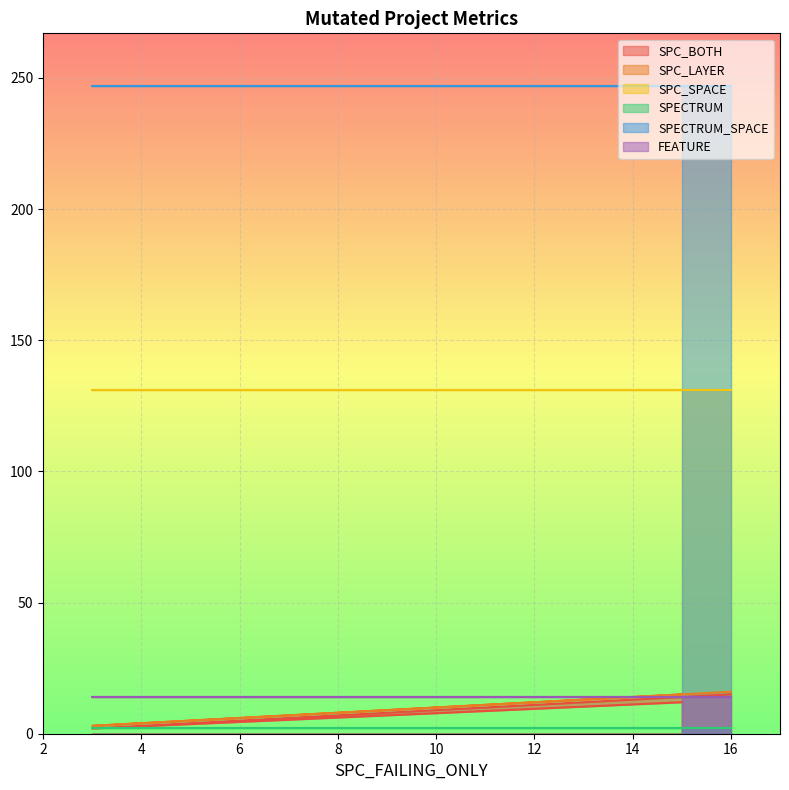

What is the sum of all FEATURE values?

42